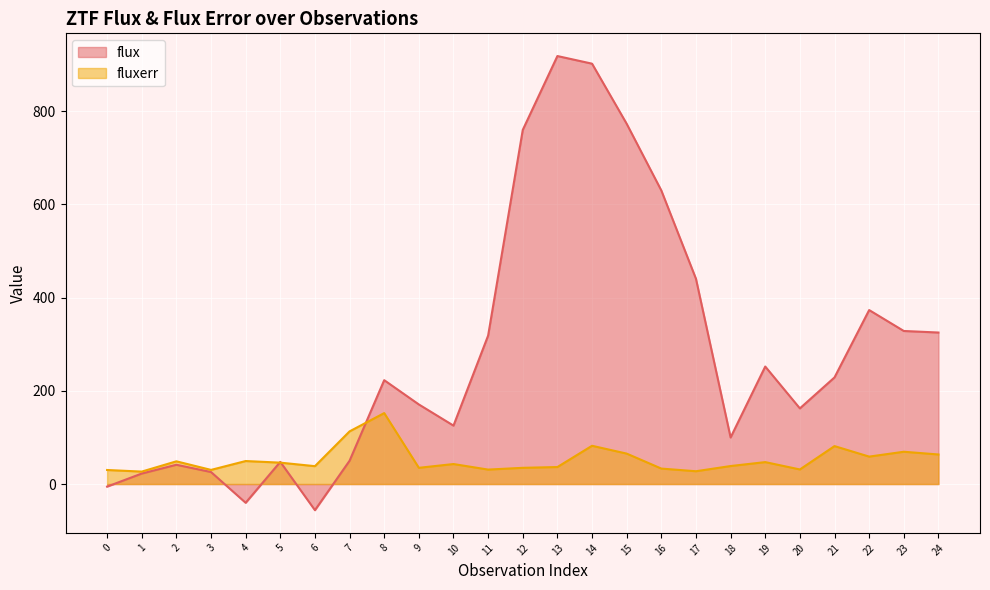

The flux series shows -37.3 at 6. True or false?

False